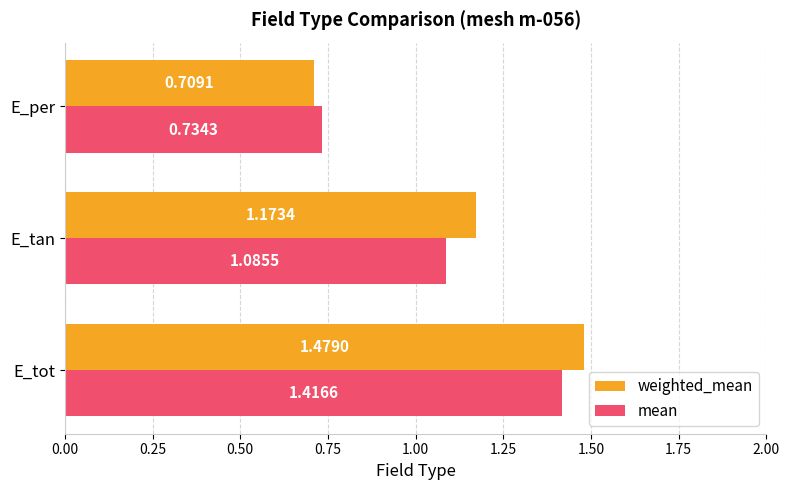

What are all the series names shown in the legend?

weighted_mean, mean